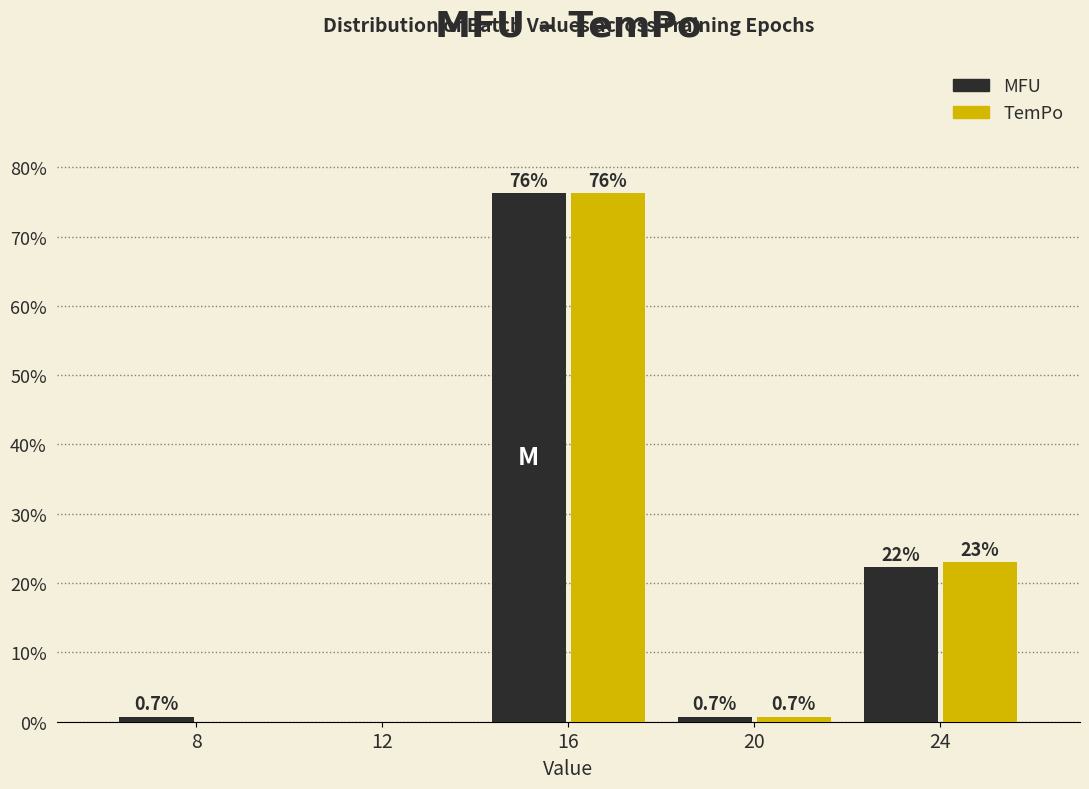

Reading right to left, extract all data points from this chart.

MFU: 24=22.3	20=0.7	16=76.3	12=0.0	8=0.7
TemPo: 24=23.0	20=0.7	16=76.3	12=0.0	8=0.0